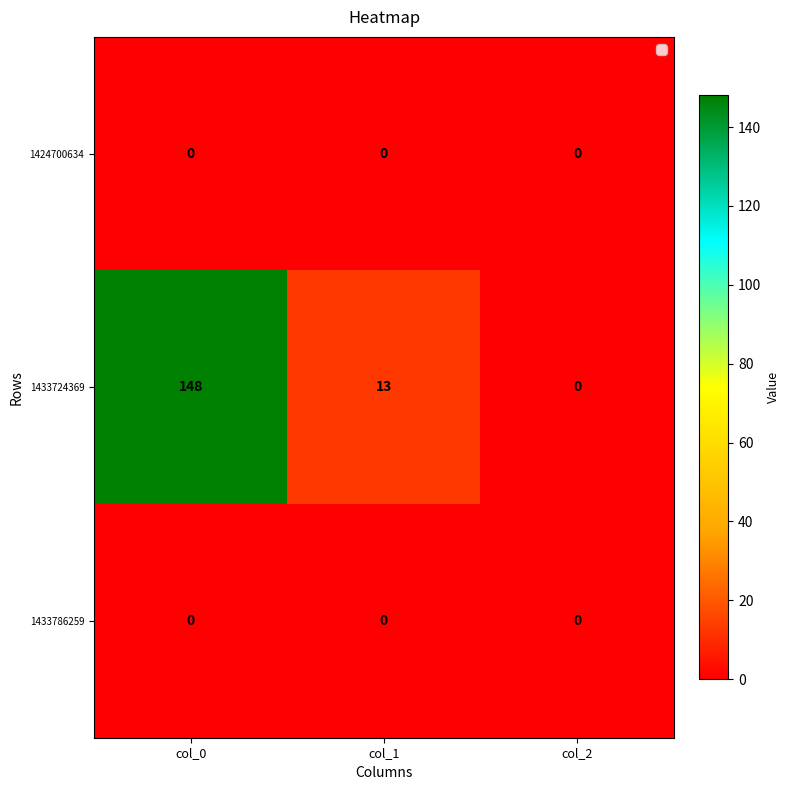

The 1424700634 series shows 0 at col_1. True or false?

True